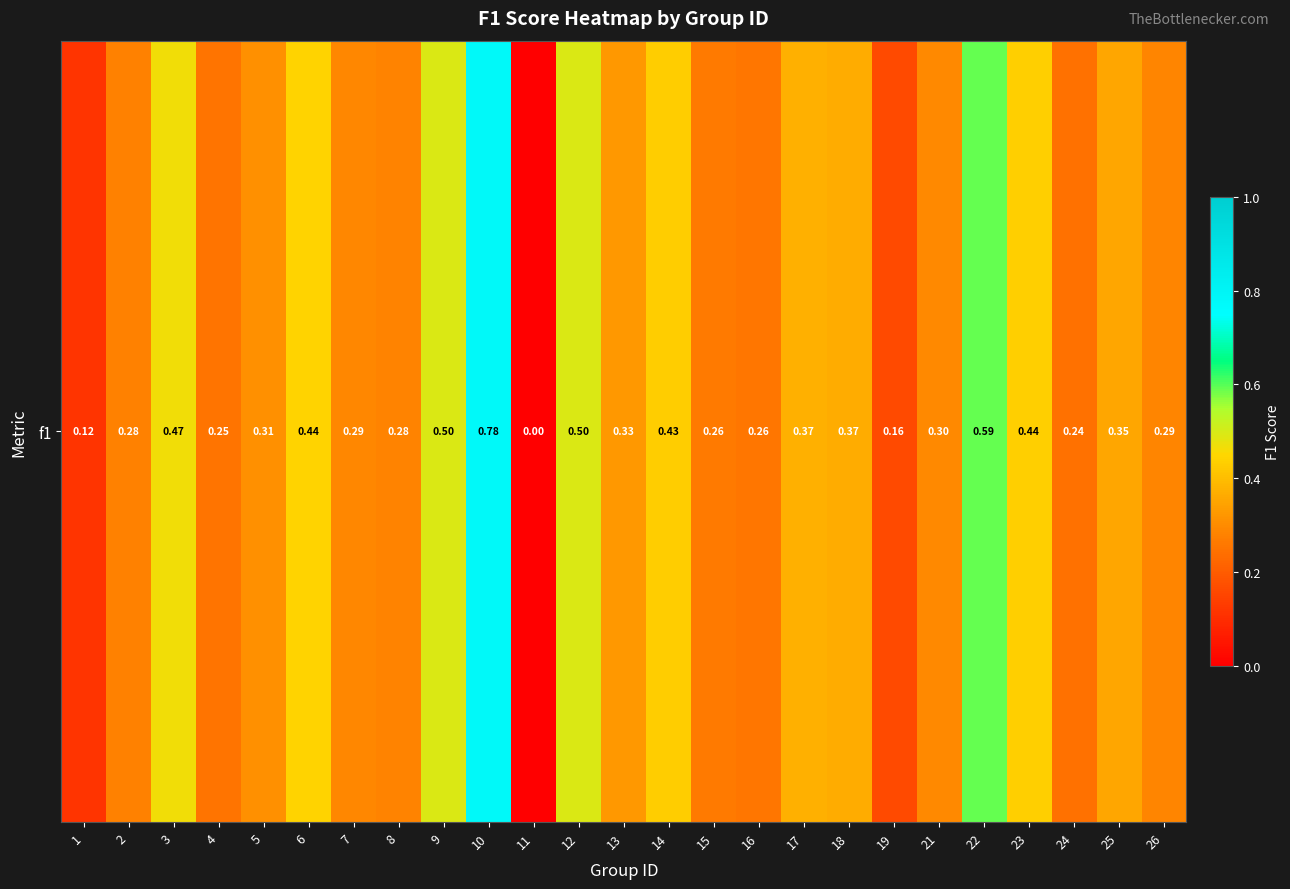

Where is the data nearest to the value 0?

11